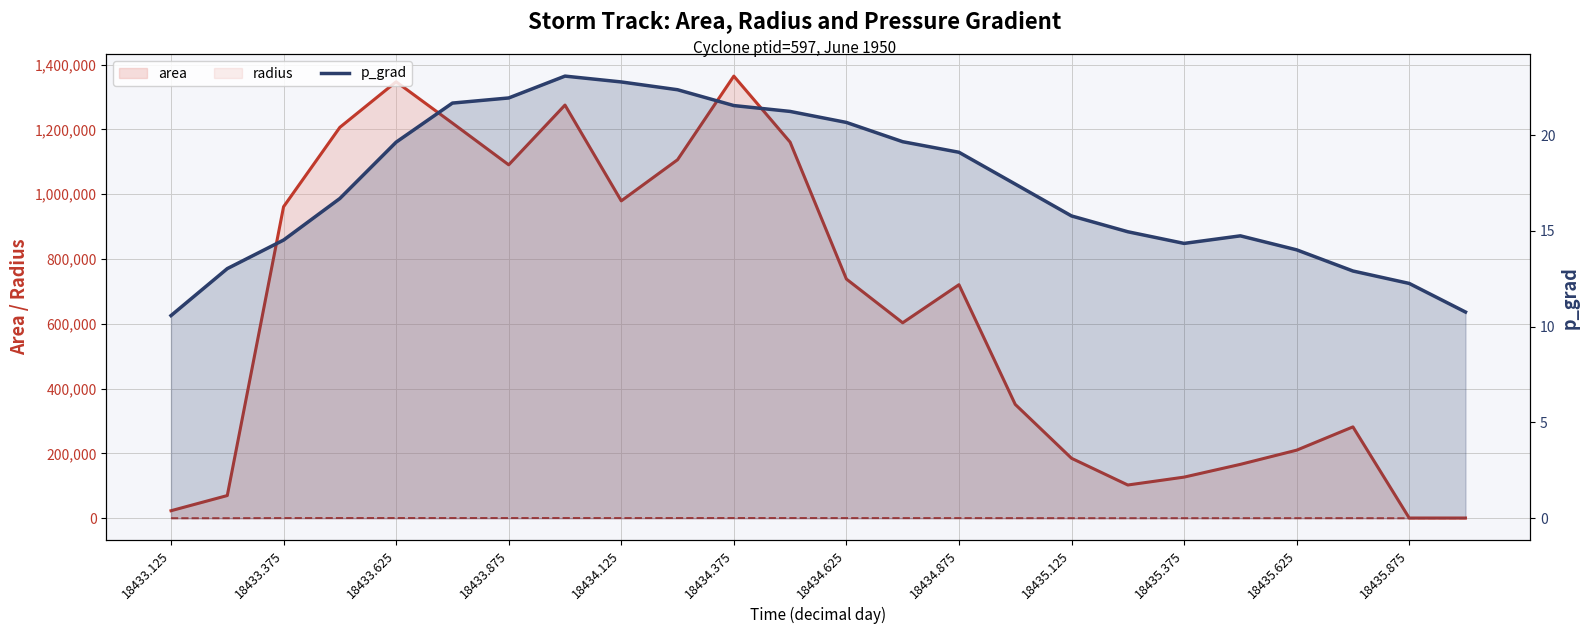

True or false: p_grad and radius intersect in this chart.

False